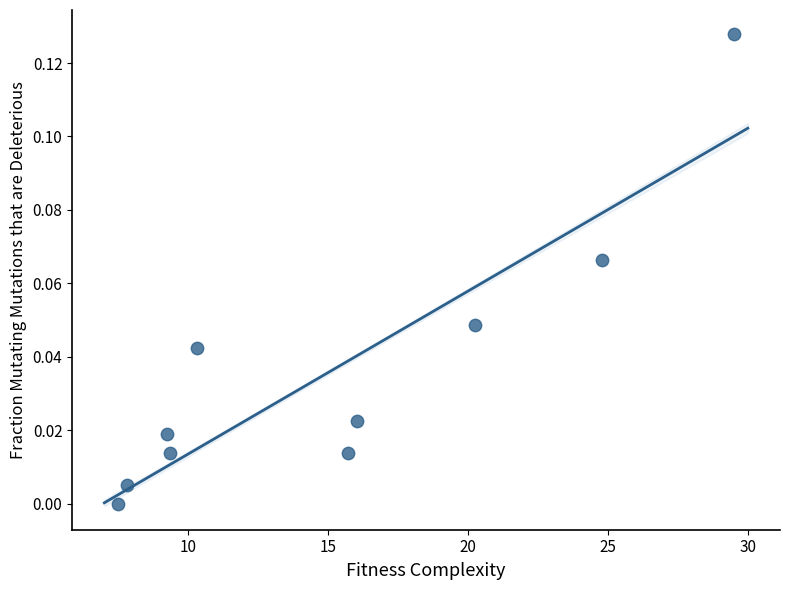

What is the average X value?

15.1